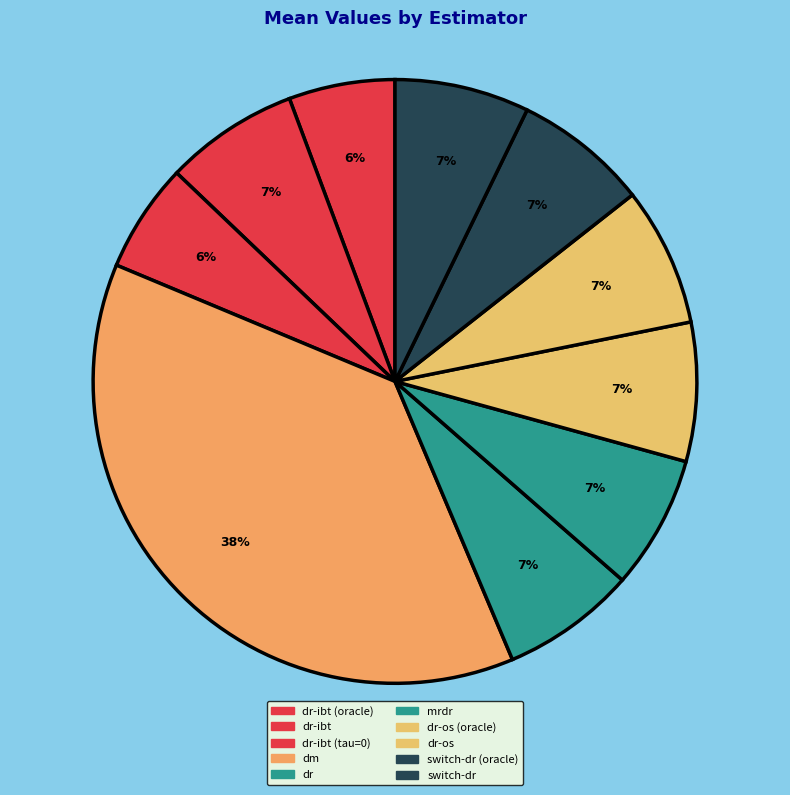

Count the number of slices in the pie.

10